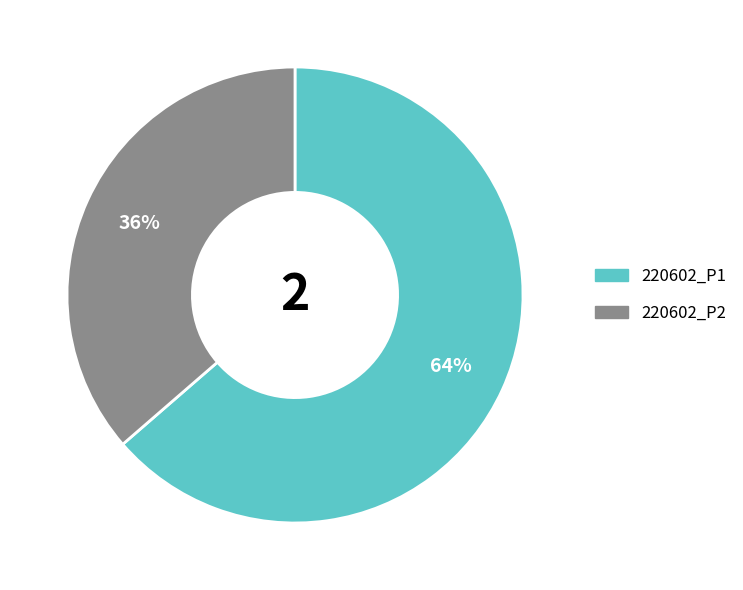

To the nearest percent, what percentage of the pie is 220602_P2?

36%